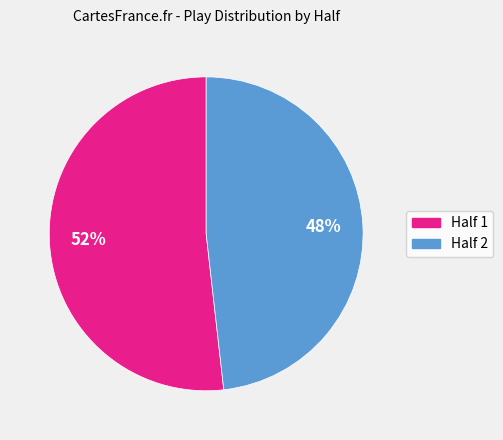

To the nearest percent, what is the difference between the largest and smallest slice percentages?

4%